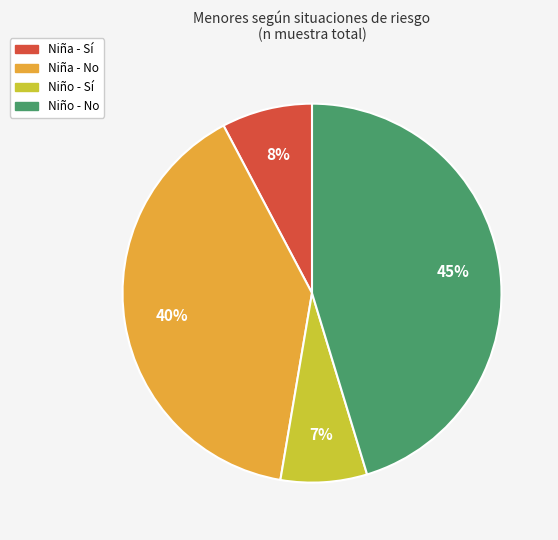

Does any single category account for the majority?

No